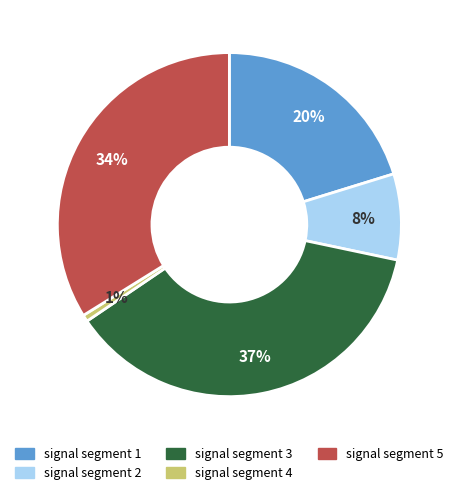

Which category has the biggest portion of the pie?

signal segment 3